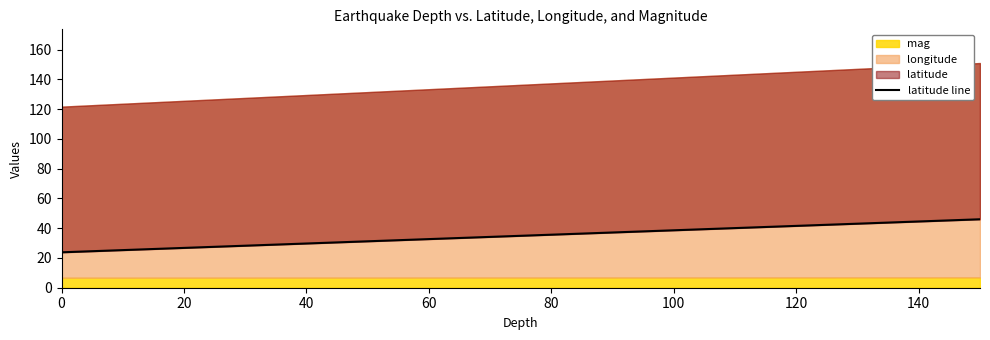

Between 40 and 80, which is larger?

80